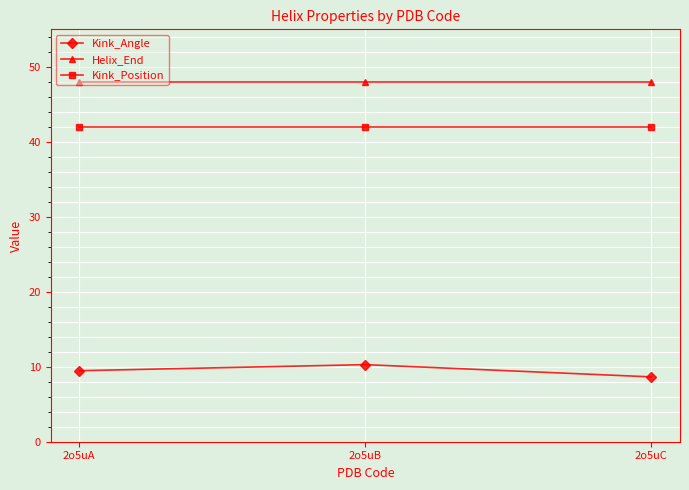

At how many categories does at least one series exceed 11?

3